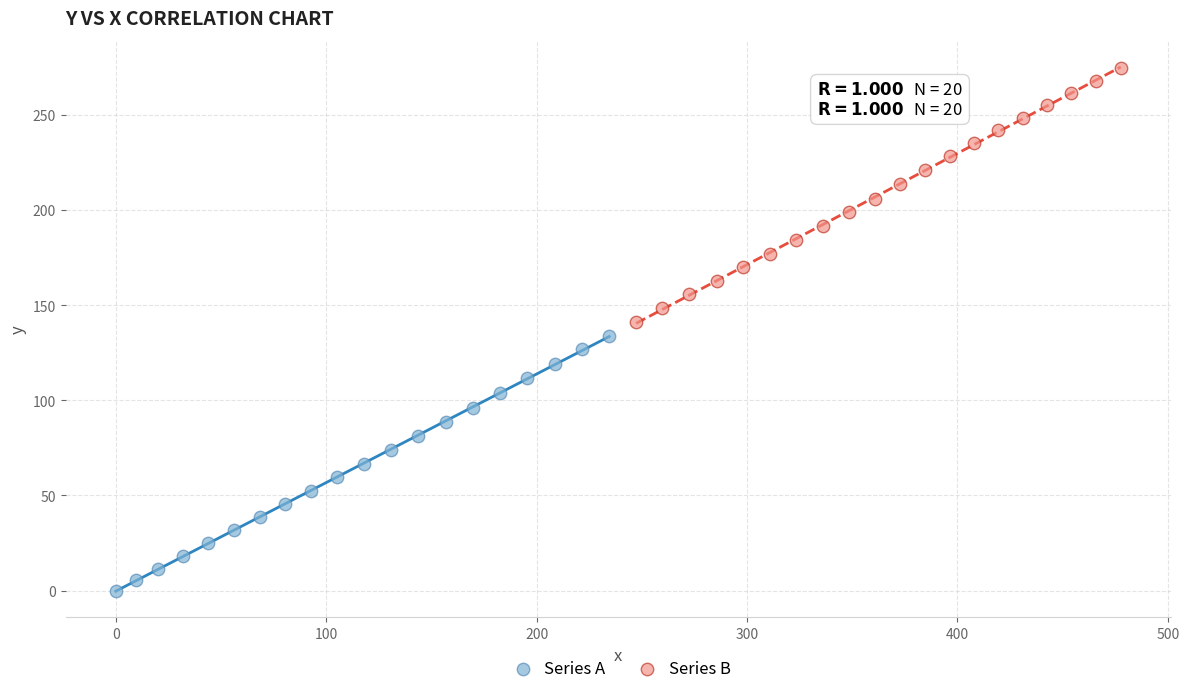

Which series contains the highest Y value?

Series B